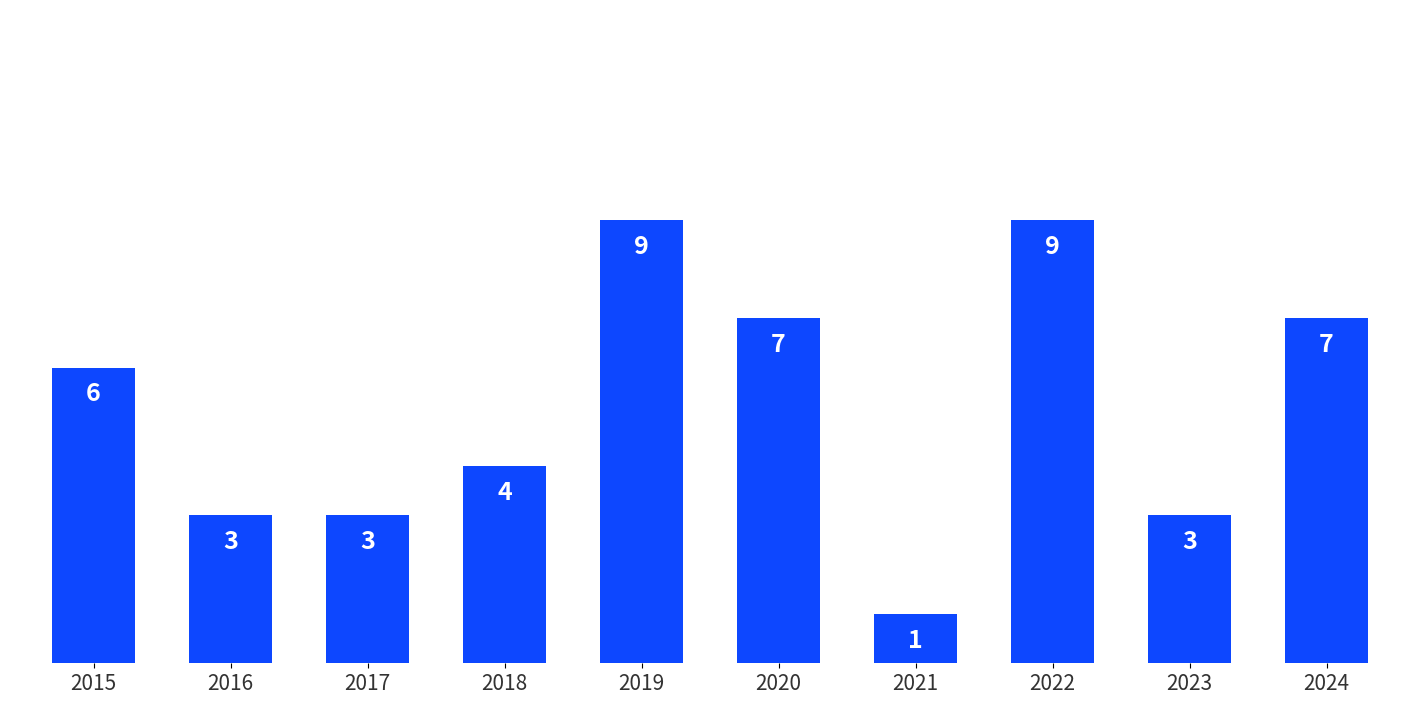

How many values are below 6?

5